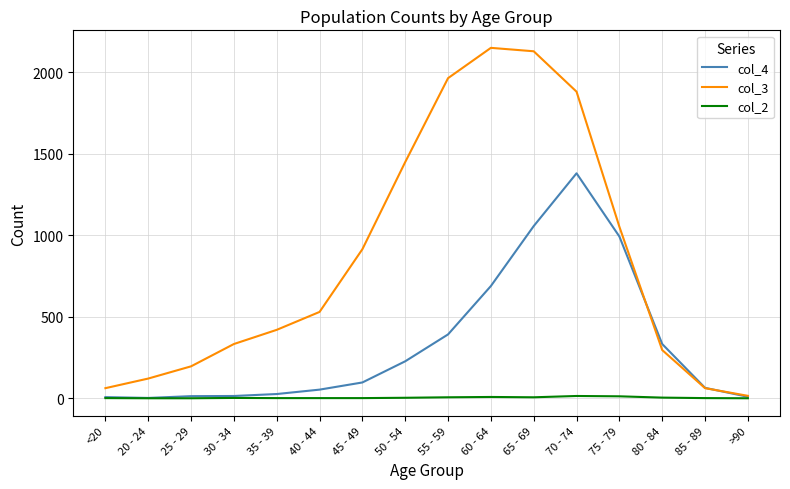

Which series has the largest total across all categories?

col_3